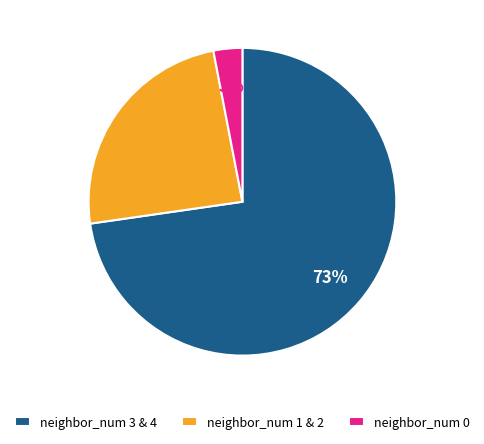

How many segments does this pie chart have?

3